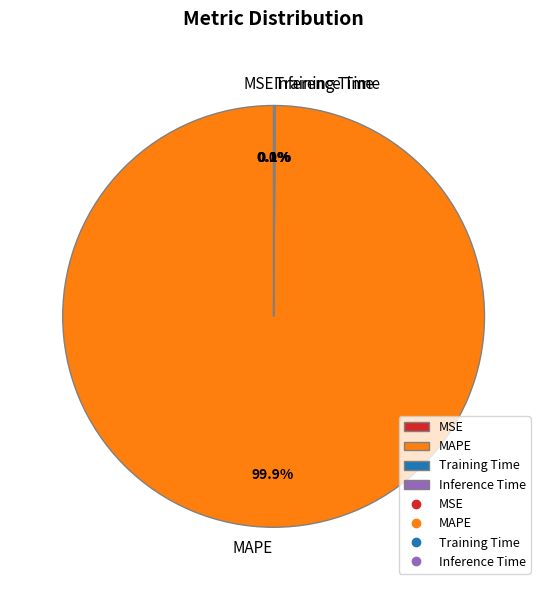

Which category has the biggest portion of the pie?

MAPE